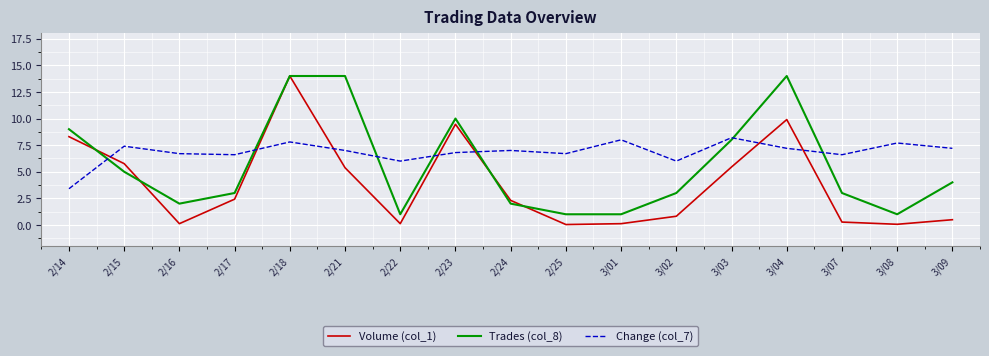

Is the value of Change (col_7) at 2/15 greater than the value of Volume (col_1) at 2/22?

Yes